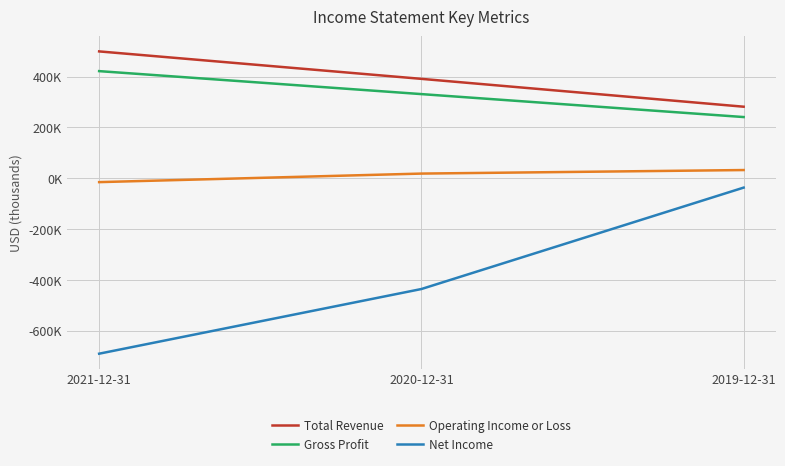

At which category is the sum across all series the highest?

2019-12-31